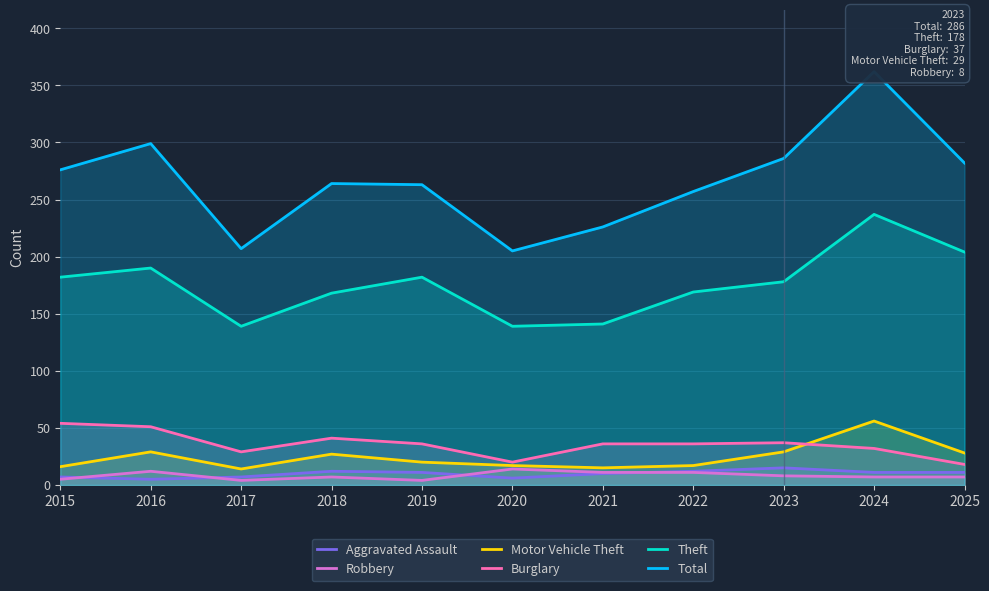

At how many categories does at least one series exceed 244?

8